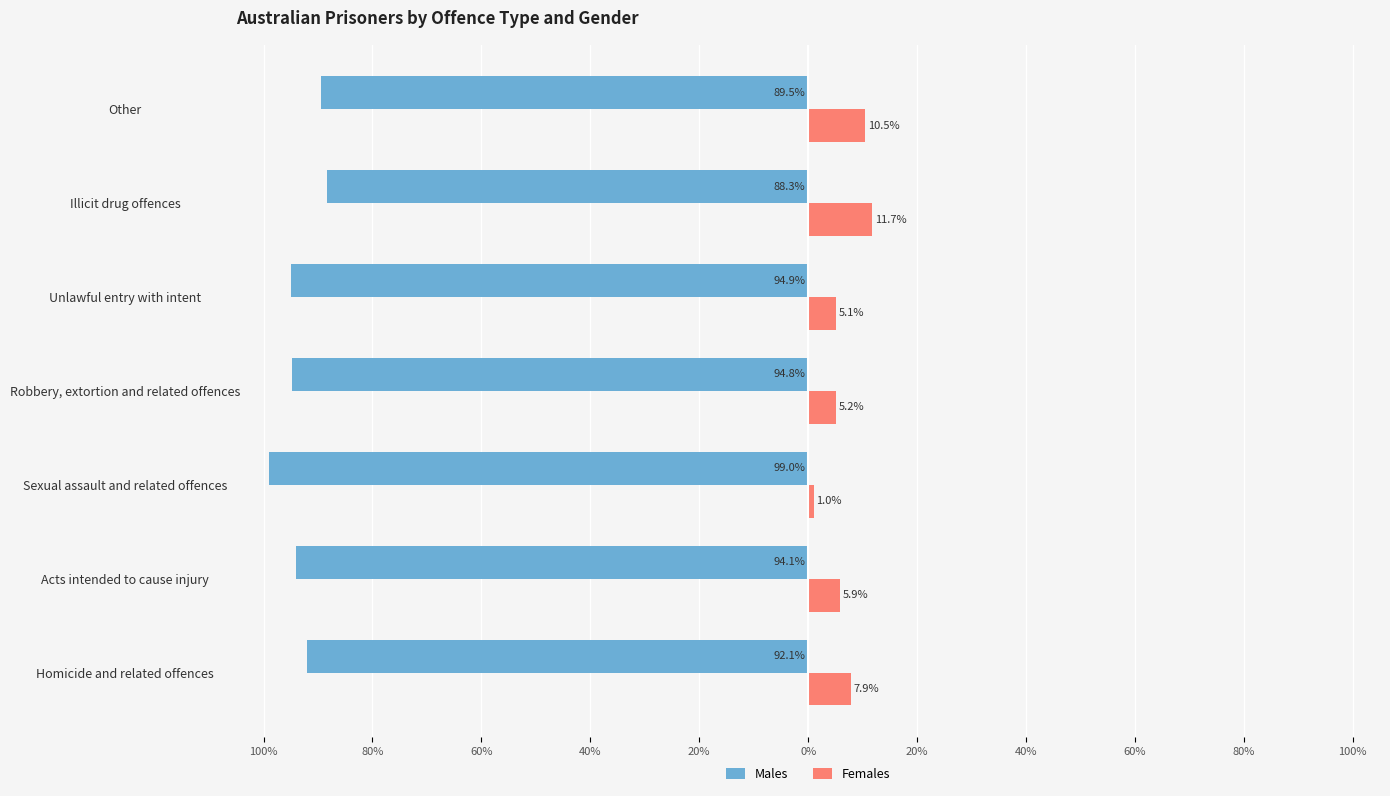

What are all the series names shown in the legend?

Males, Females